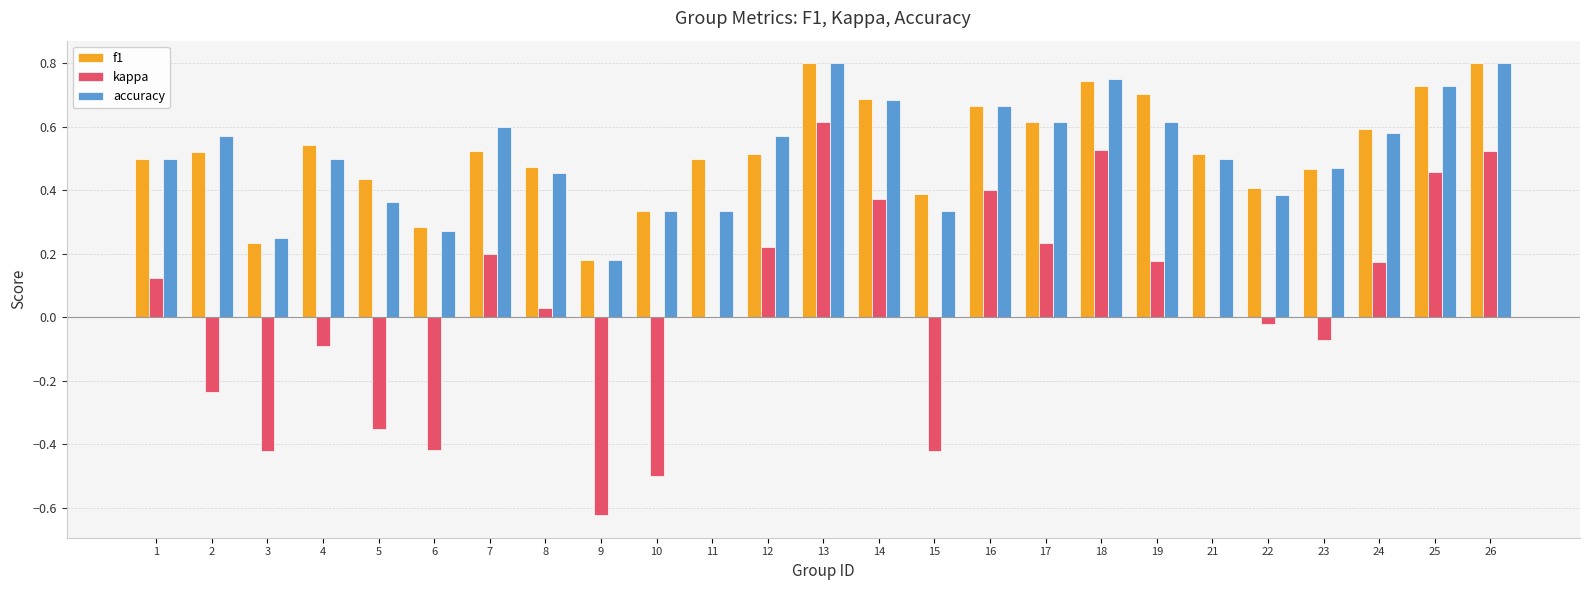

What are all the series names shown in the legend?

f1, kappa, accuracy